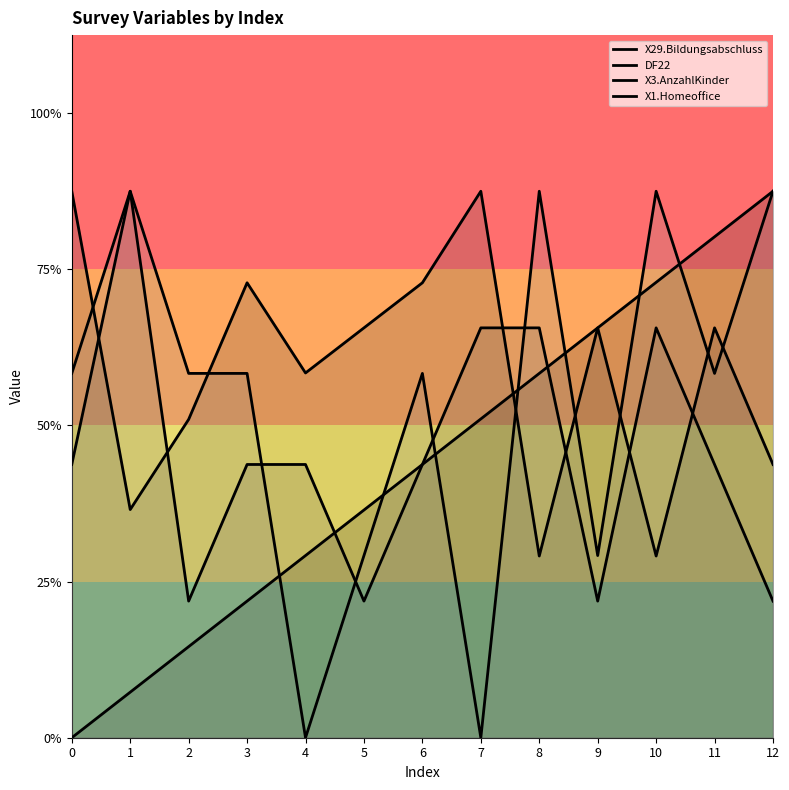

Which series changed the most between 0 and 2?

DF22